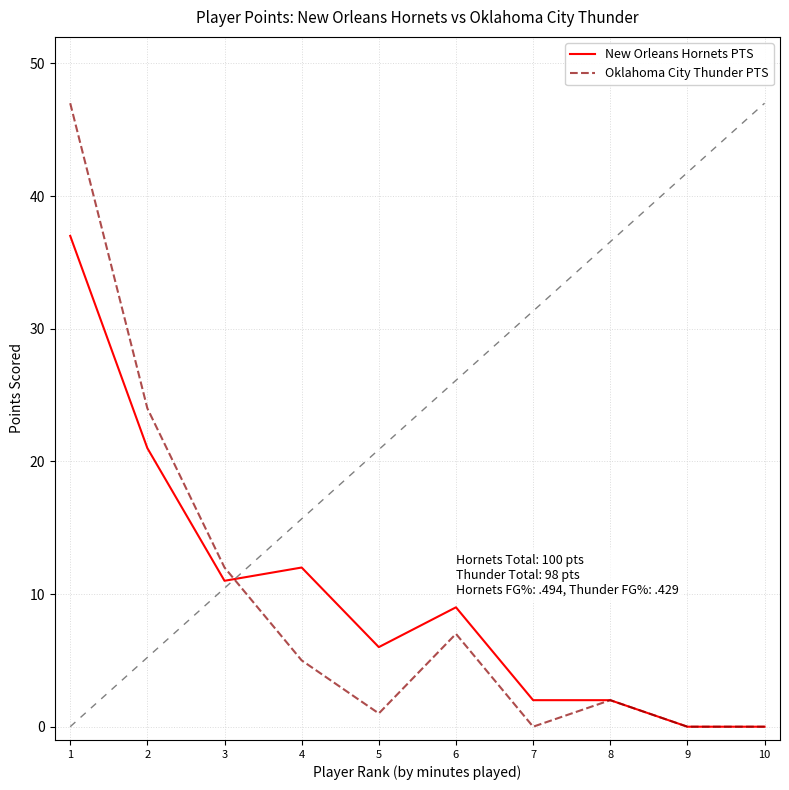

What is the sum of all Oklahoma City Thunder PTS values?

98